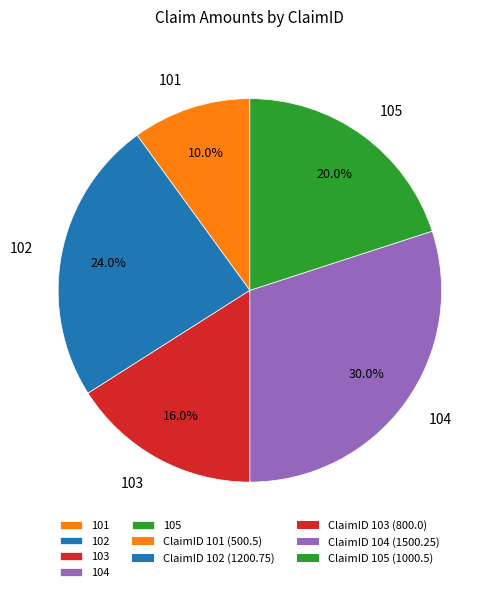

Rank the categories by value from highest to lowest.

104, 102, 105, 103, 101